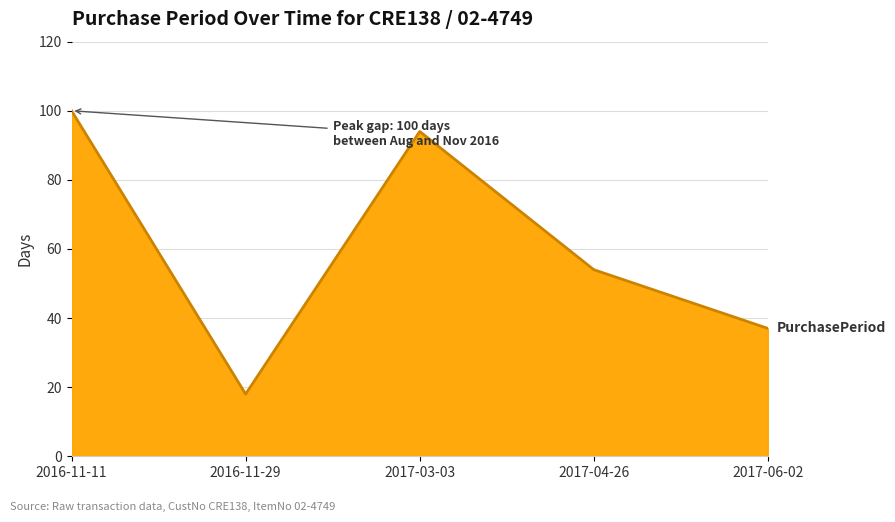

Reading left to right, list all the values displayed in this chart.

100	18	94	54	37